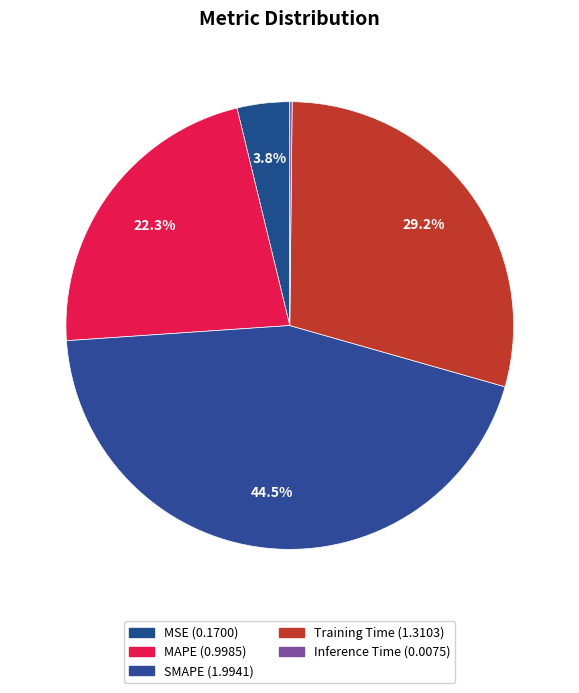

Combined, what portion of the pie is SMAPE and Inference Time?

44.7%